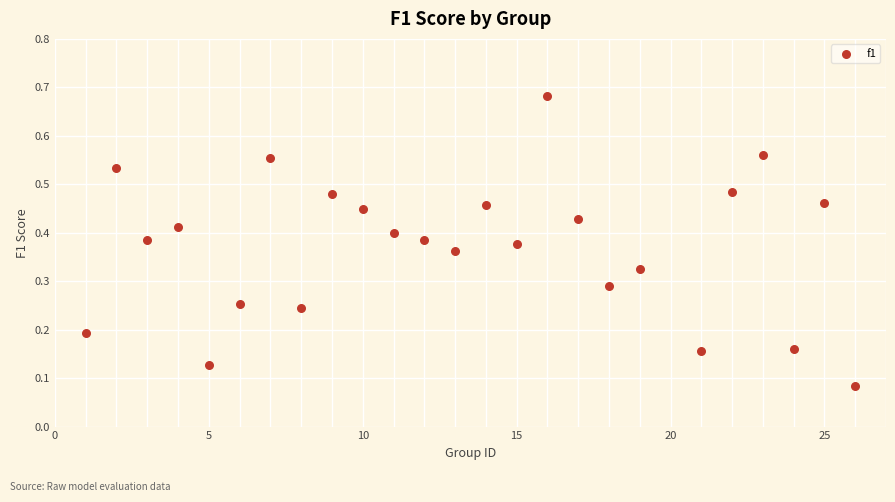

What is the range of X values (max minus min)?

25.0